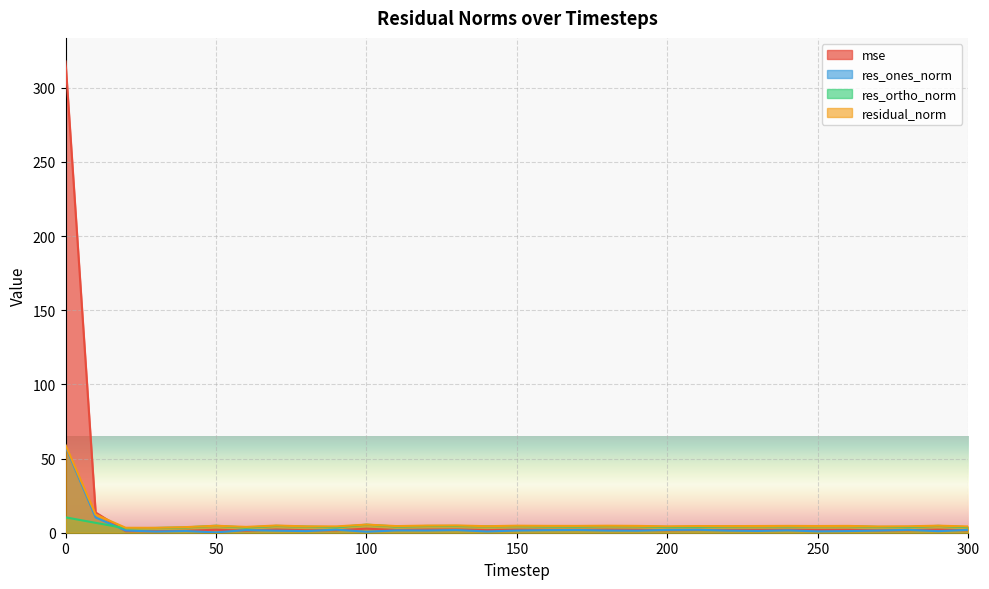

How many lines are shown in the chart?

4